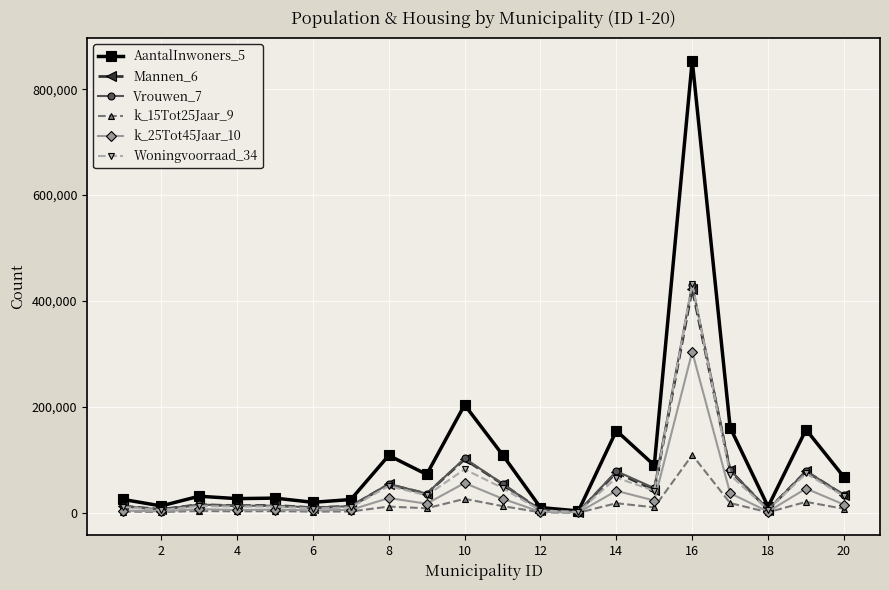

How many series are shown in this chart?

6